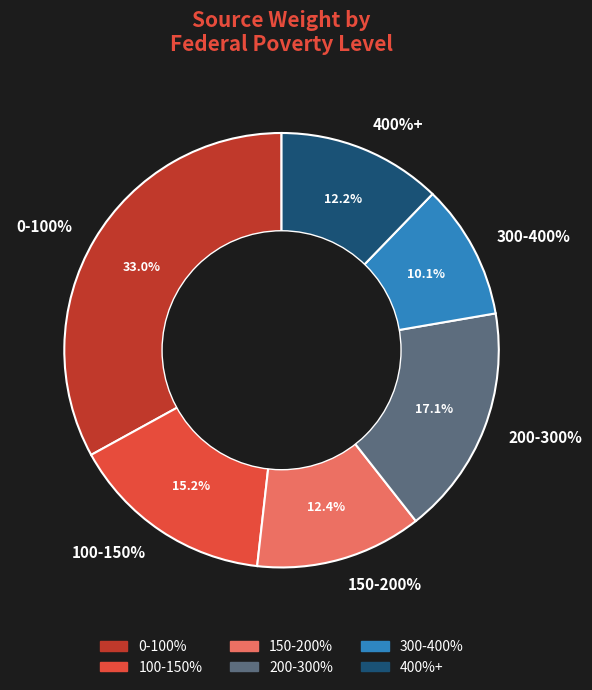

Which has a higher value, 0-100% or 200-300%?

0-100%